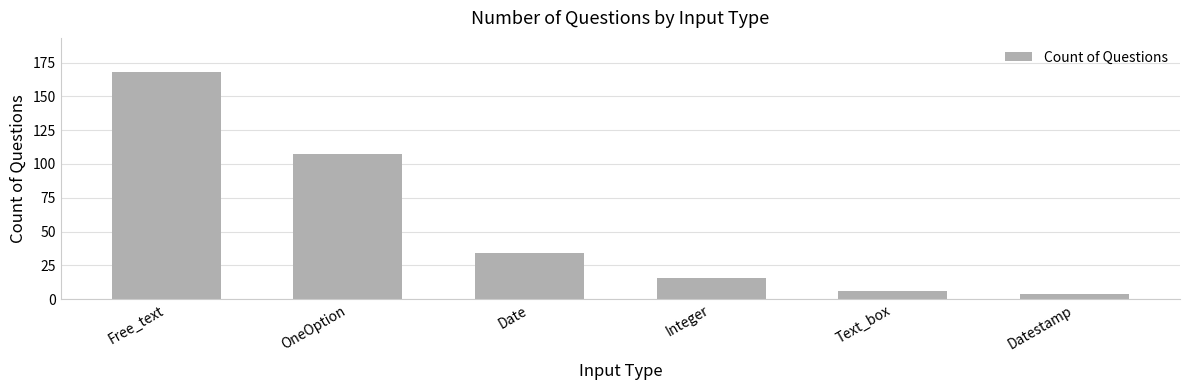

What is the label of the 4th bar from the right?

Date